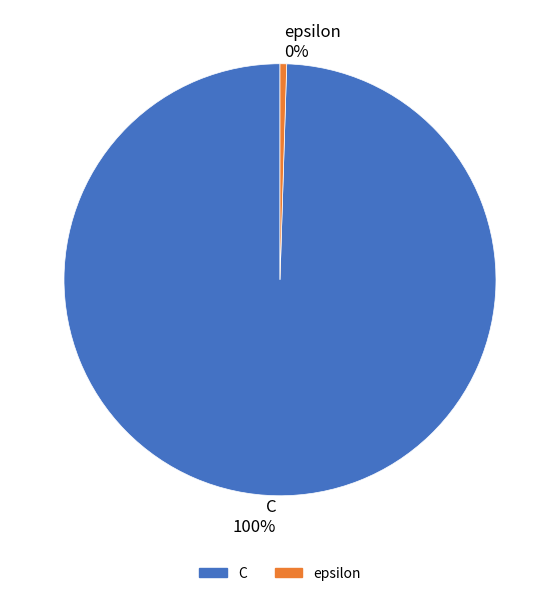

To the nearest percent, what is the combined percentage of epsilon and C?

100%